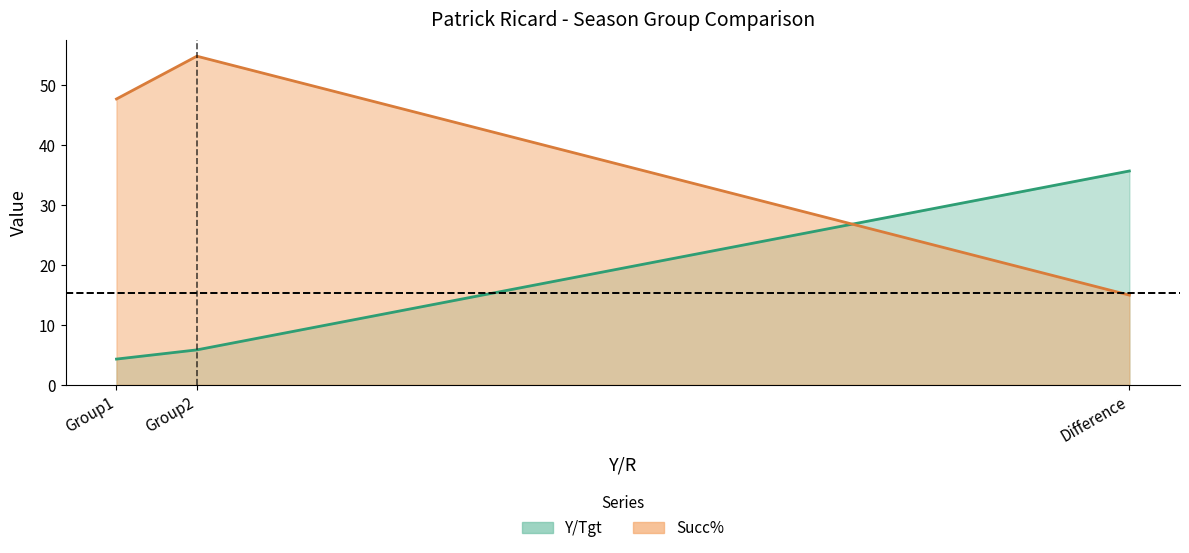

The value of Y/Tgt at Group2 is 8.4. True or false?

False